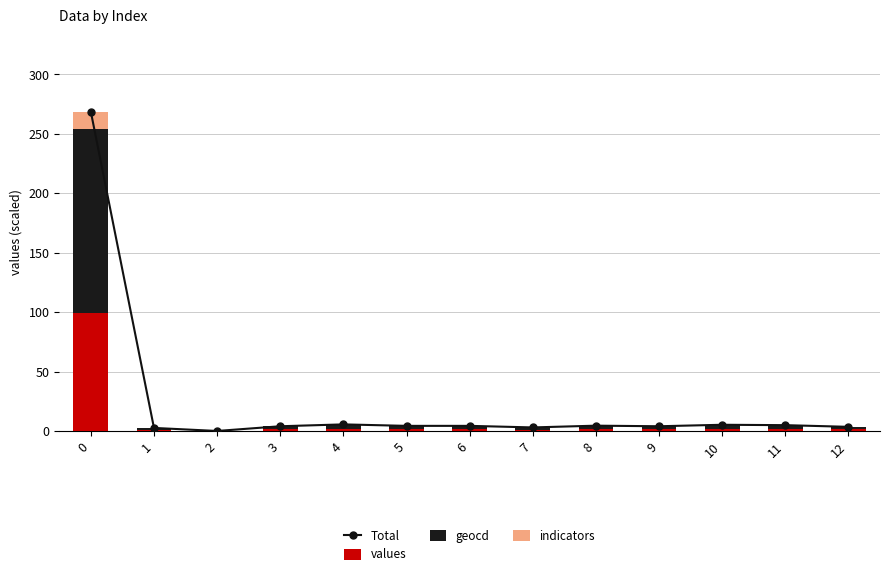

Which has a higher value, 6 or 3?

6